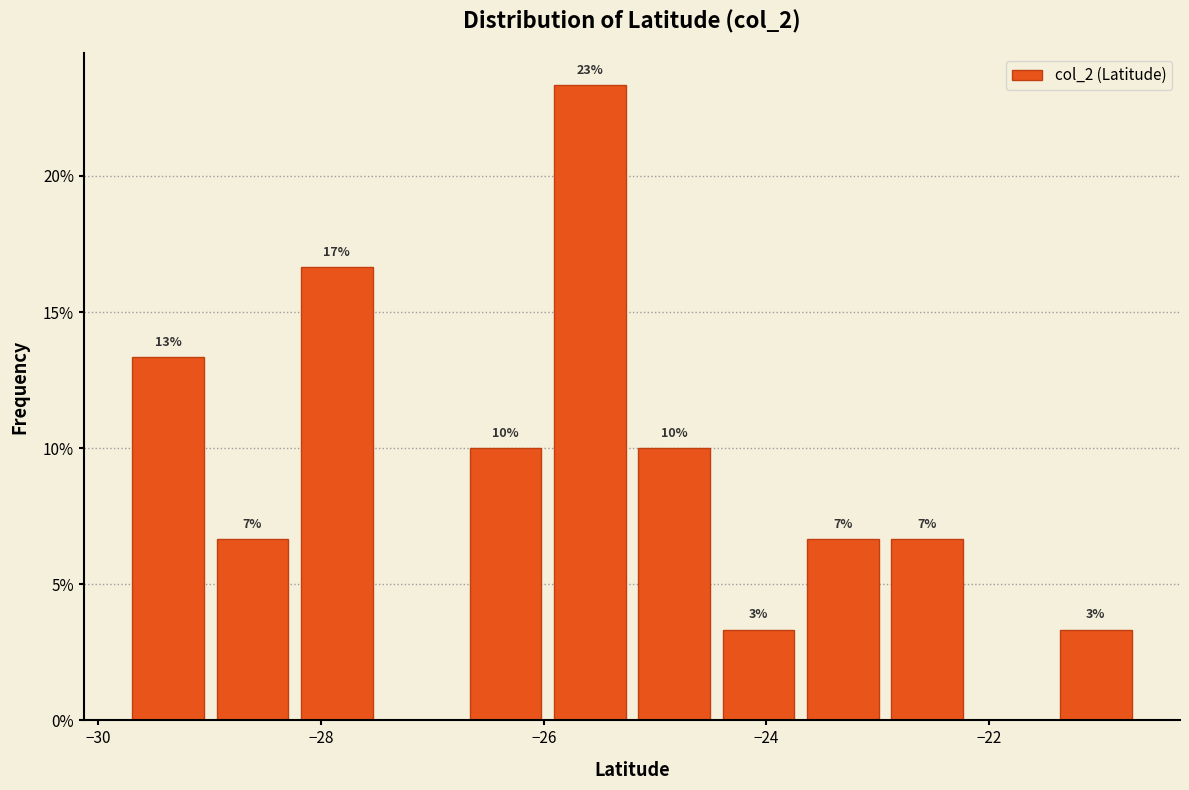

Around what value on the x-axis is the tallest bar? Give the approximate position of its centre, as read against the axis.

-25.6